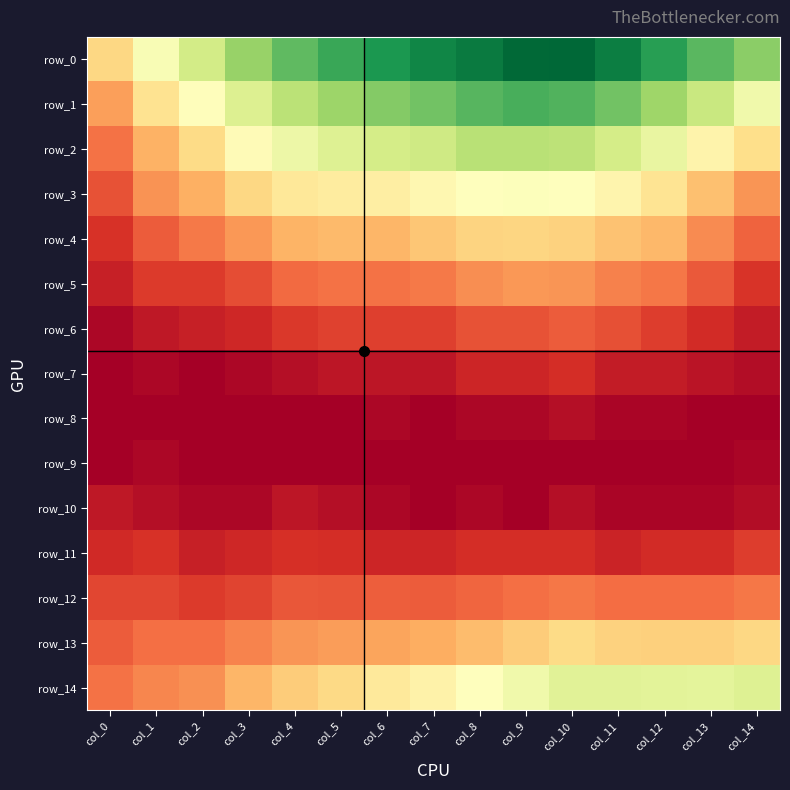

How many data points in row_8 are above 0?

6